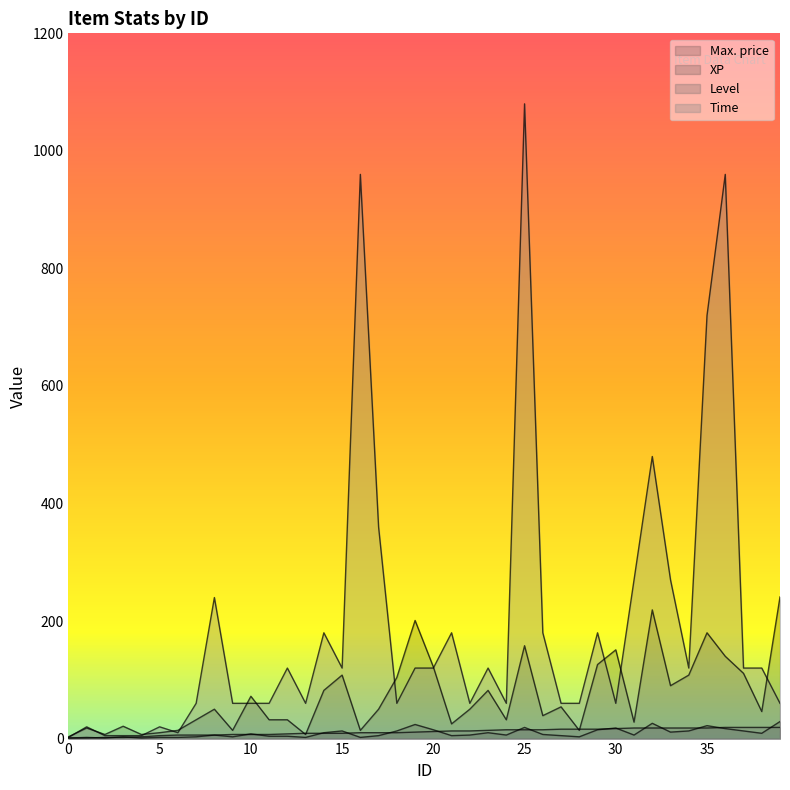

True or false: Level and Max. price cross at least once.

True